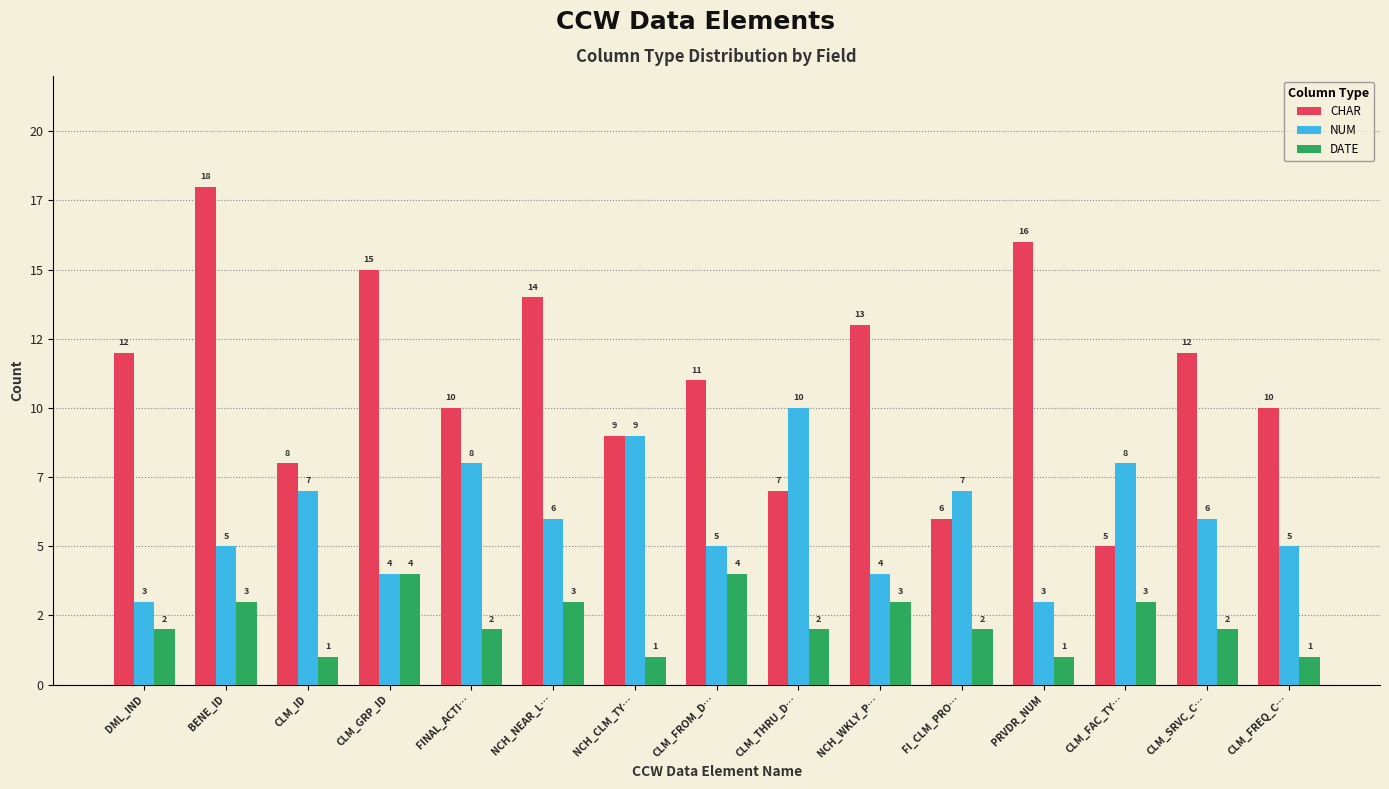

What is the sum of all CHAR values?

166